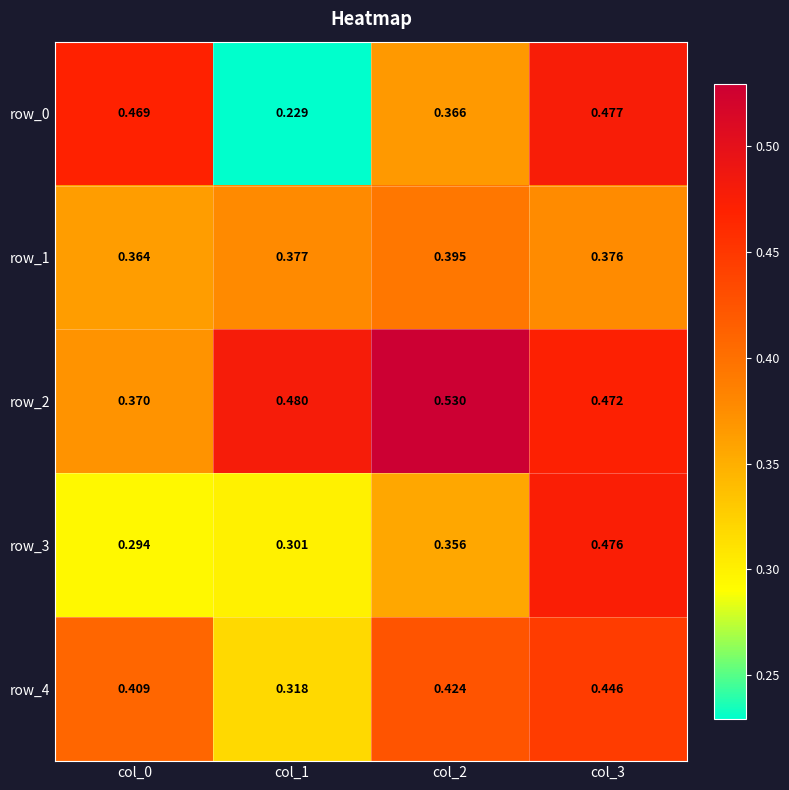

Which category has the lowest value in the row_2 series?

col_0